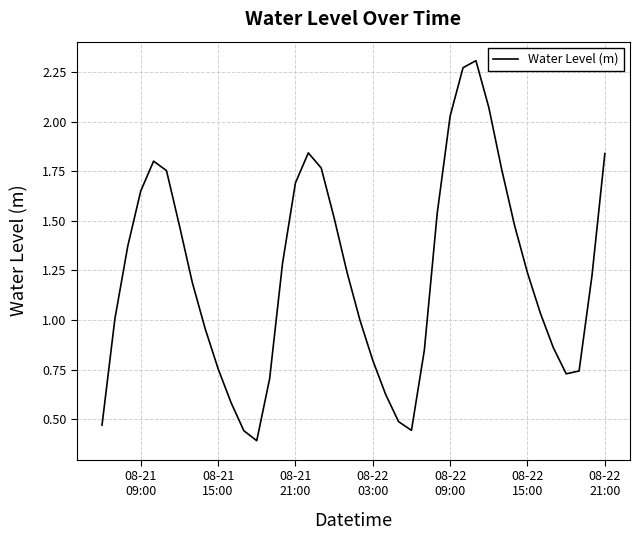

What is the difference between the maximum and minimum values?

1.9